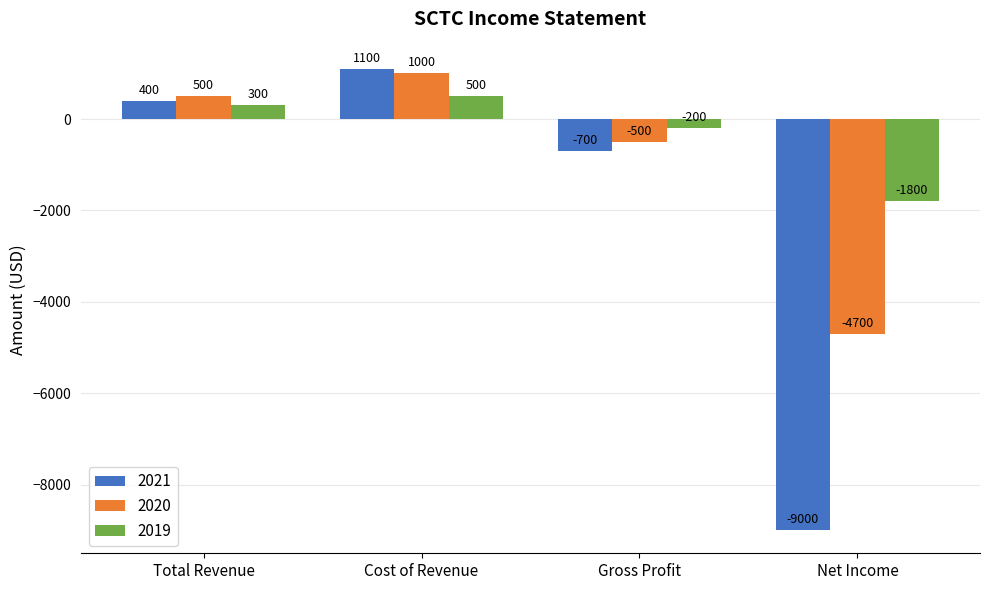

Which series has the largest range (max minus min)?

2021